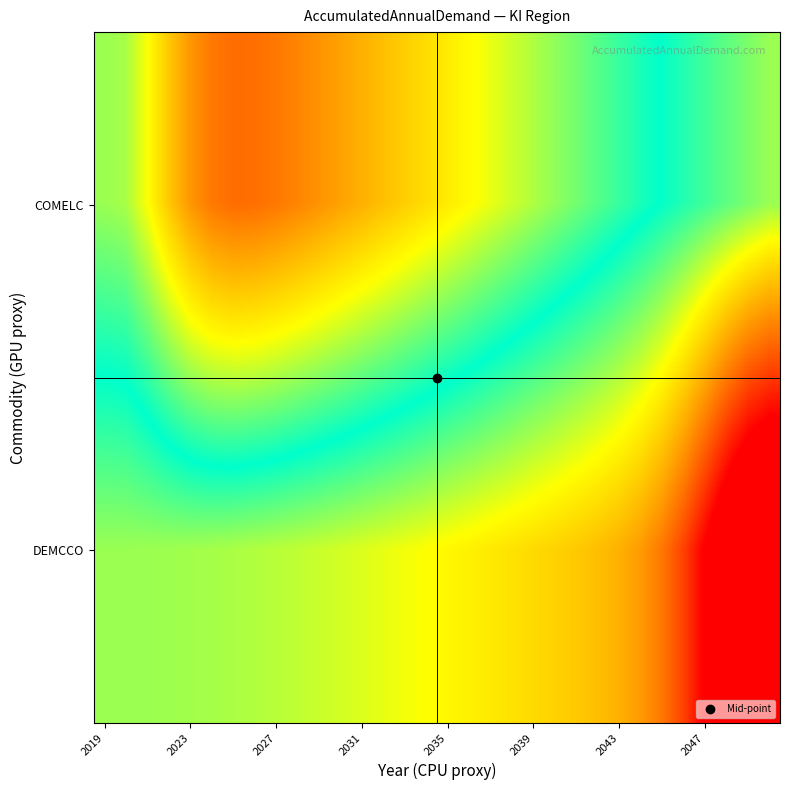

Rank the series by their average value, from highest to lowest.

DEMCCO, COMELC